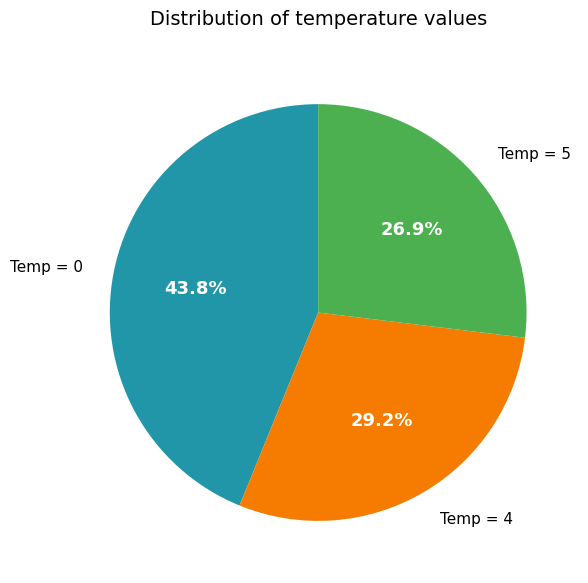

Does any single category account for the majority?

No